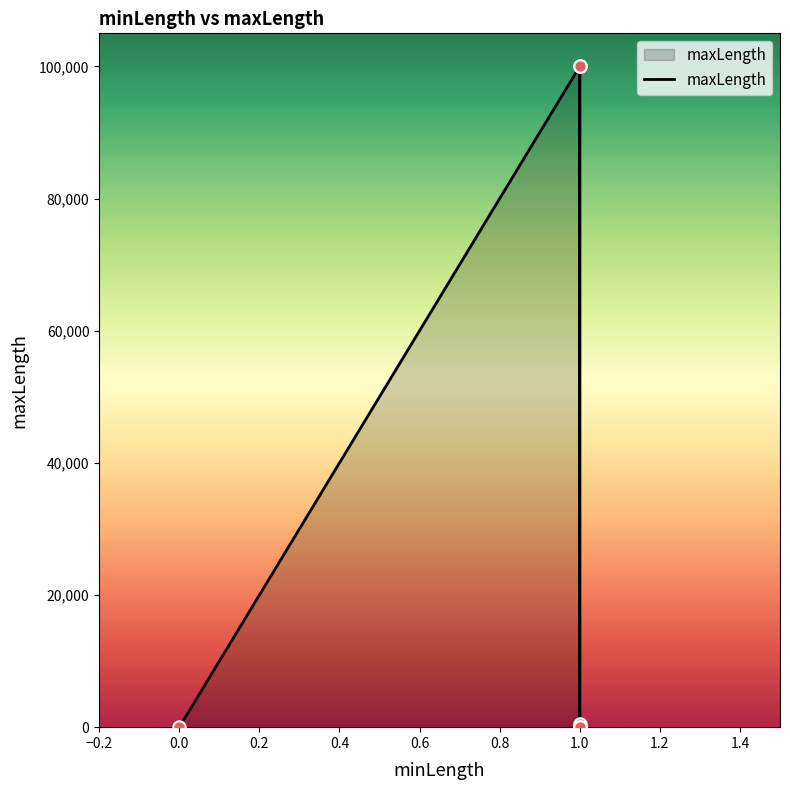

Between 1 and 1, which is larger?

1